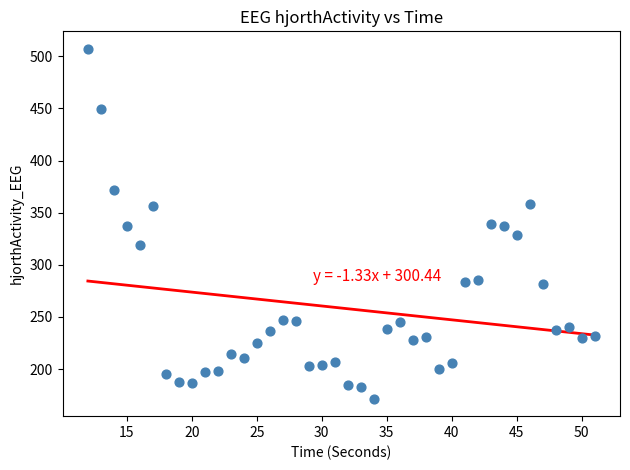

What is the range of Y values (max minus min)?

335.6